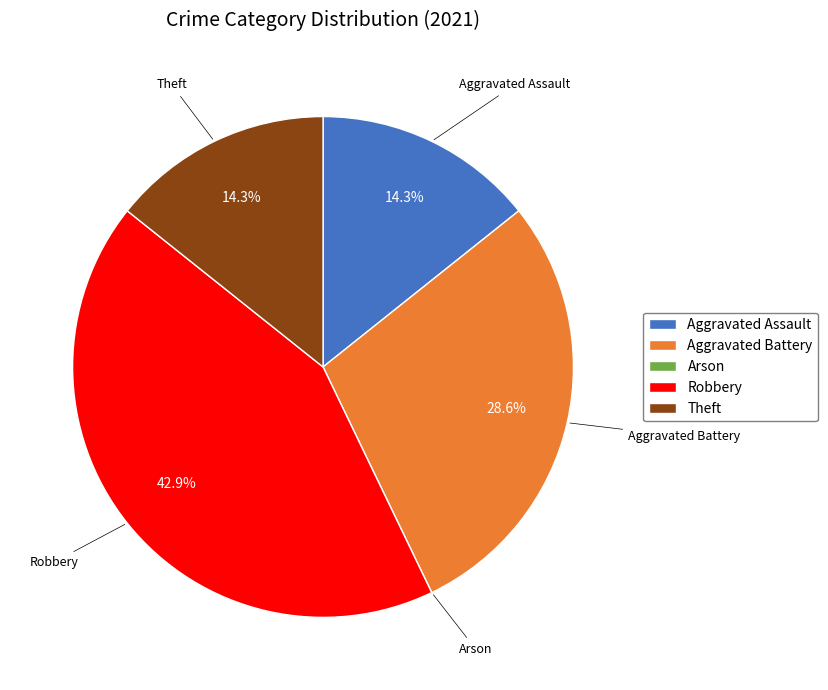

The Robbery slice represents 58% of the pie. True or false?

False